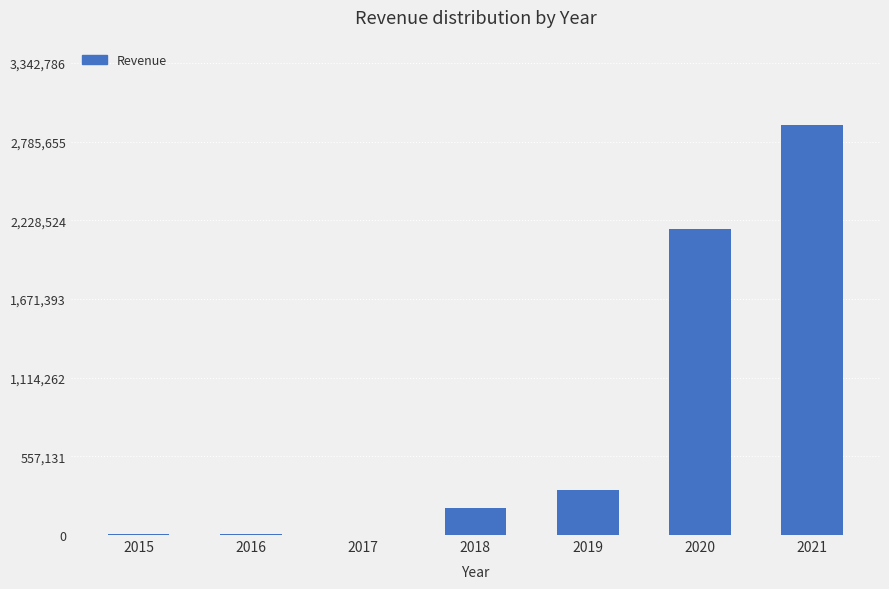

What is the sum of all values?

5593151